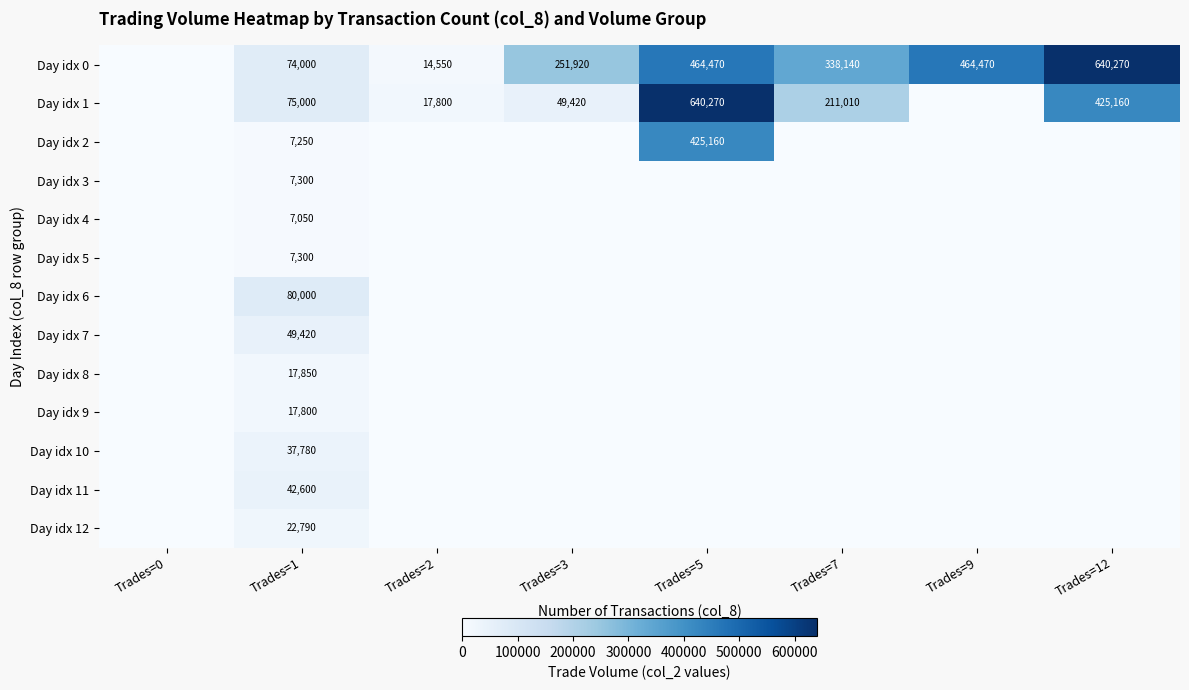

The Day idx 10 series shows 37780 at Trades=1. True or false?

True